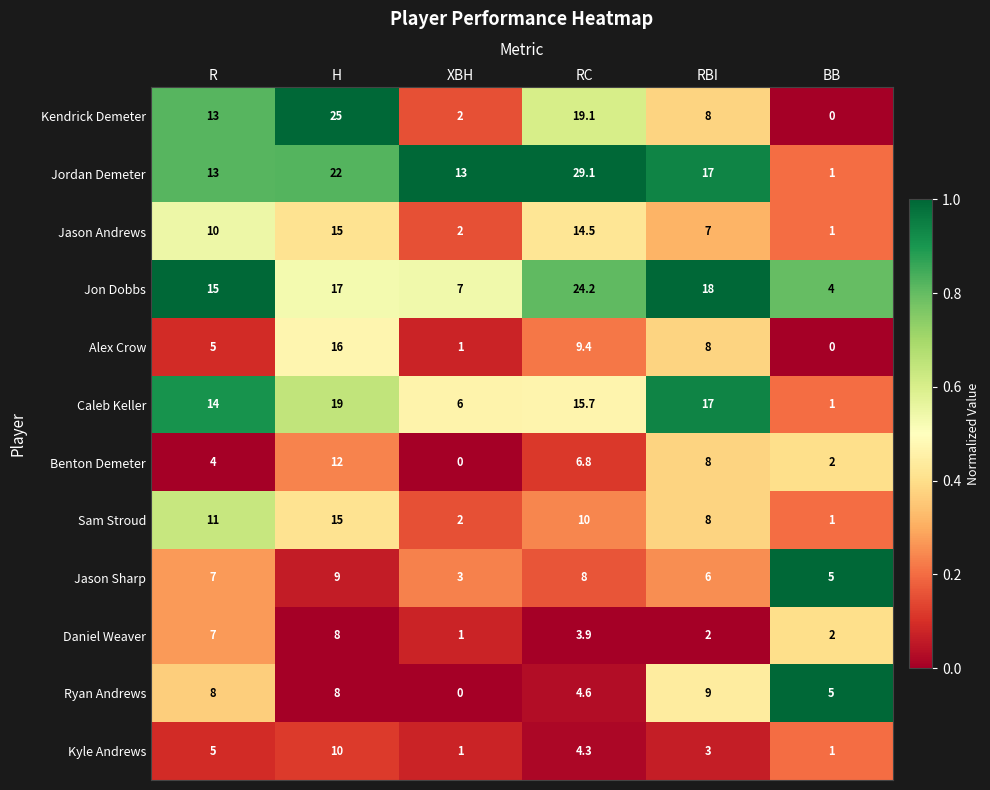

What is the approximate value of Benton Demeter at BB?

2.0